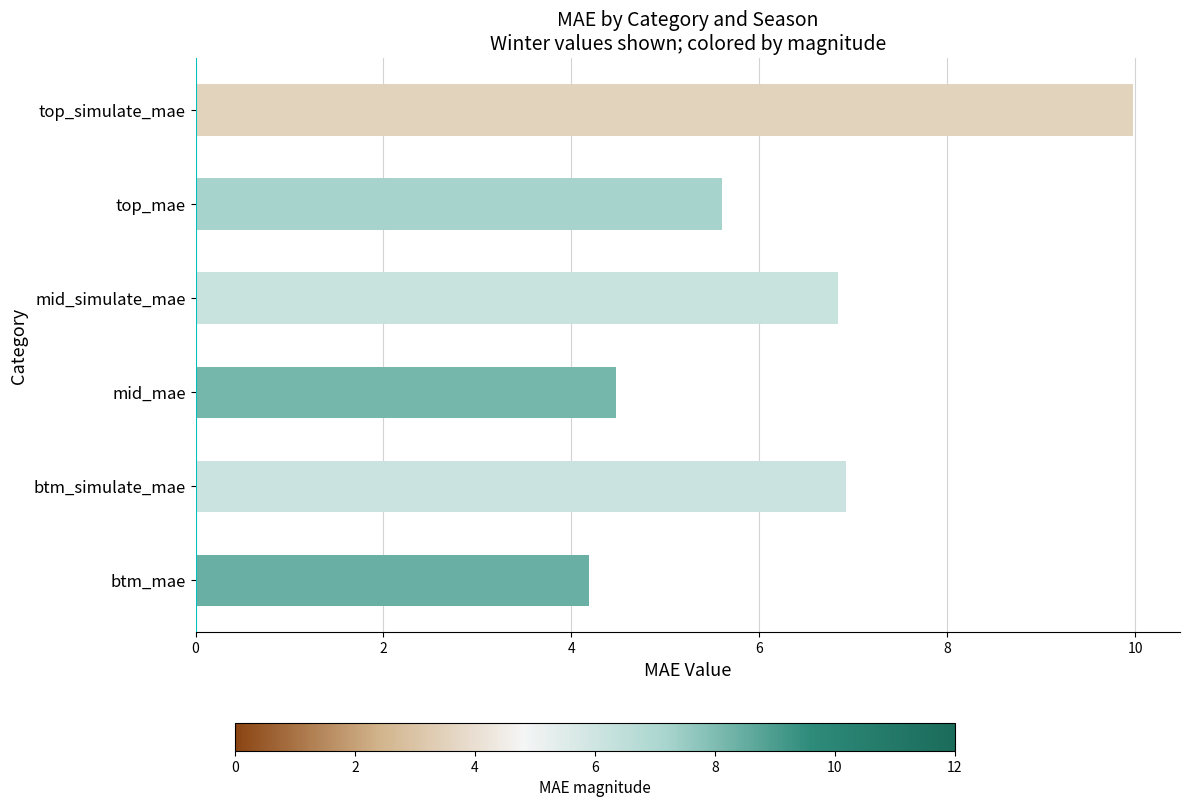

Which category has the highest value across all series?

top_simulate_mae